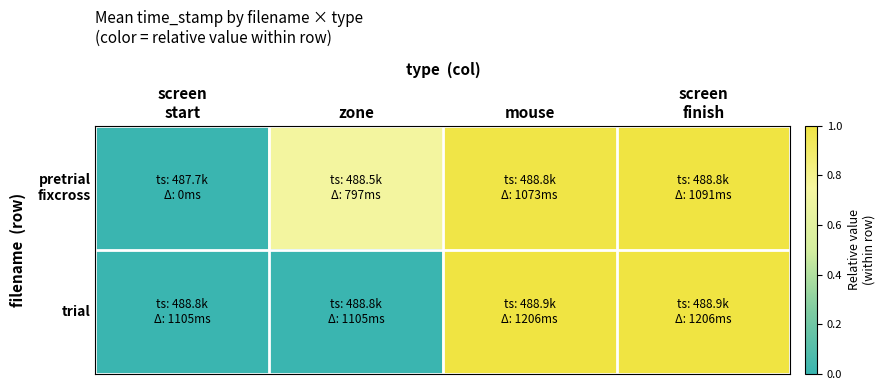

At which category is the sum across all series the highest?

screen
finish